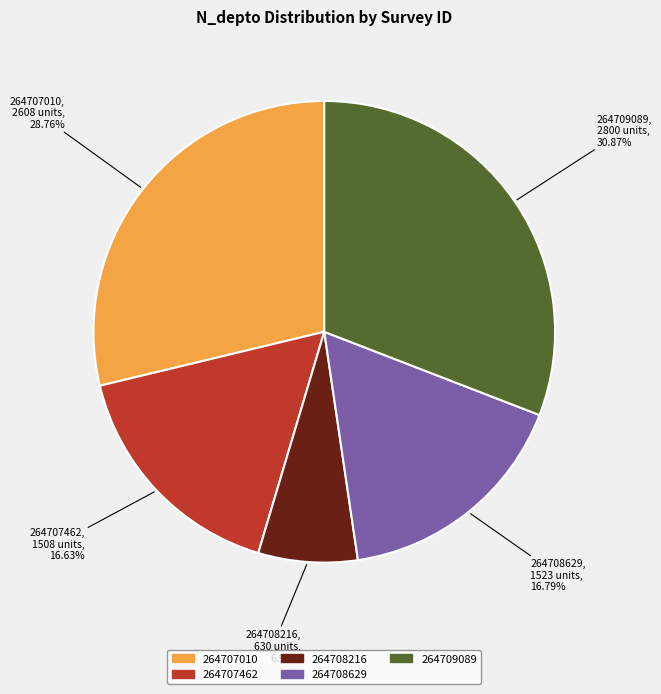

Is there a majority slice in this chart?

No